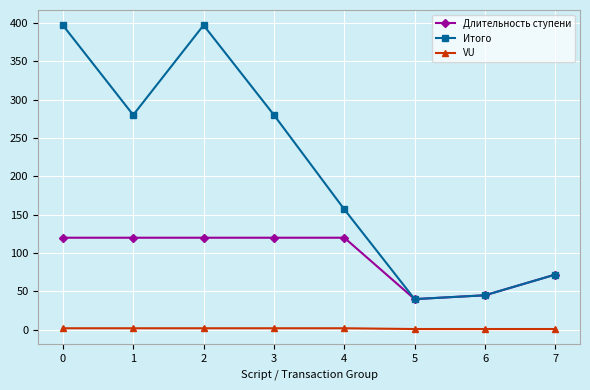

What is the sum of all Итого values?

1668